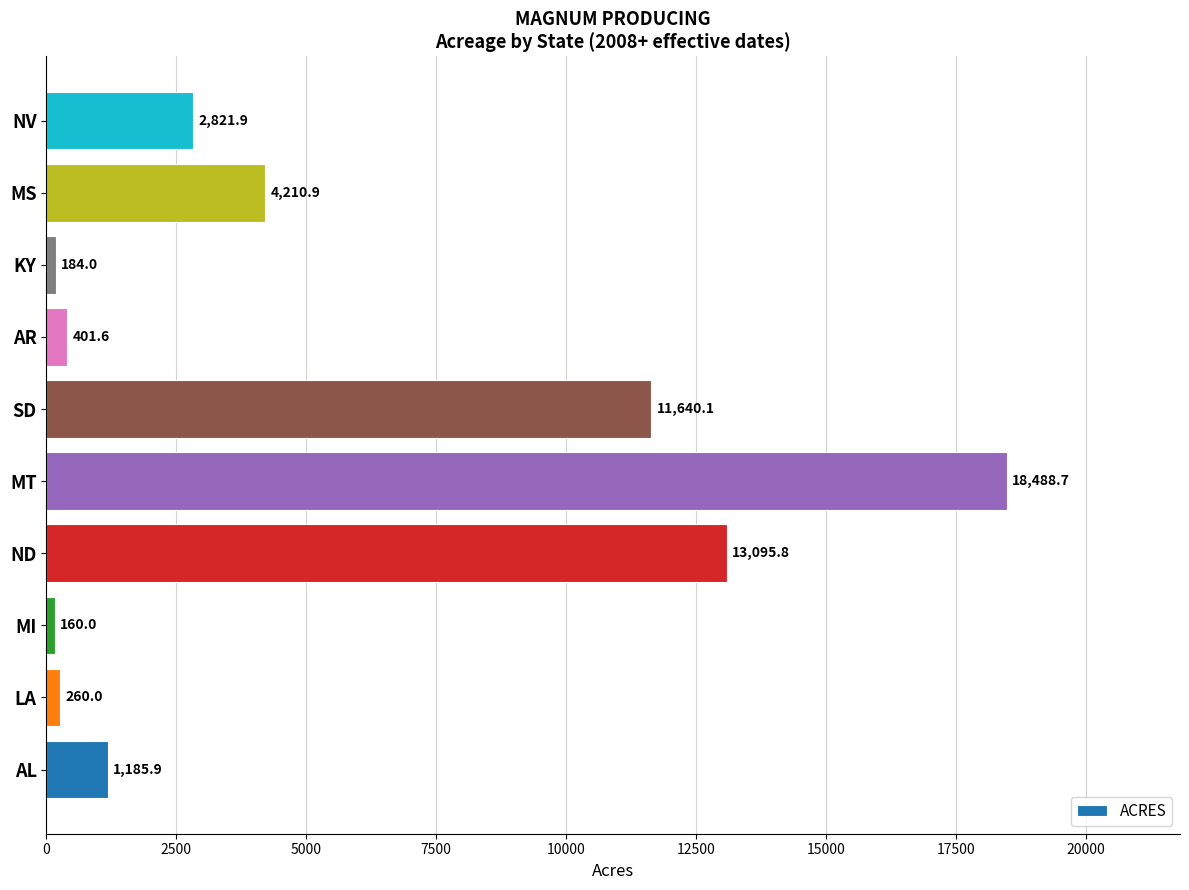

Where is the data nearest to the value 9324?

SD